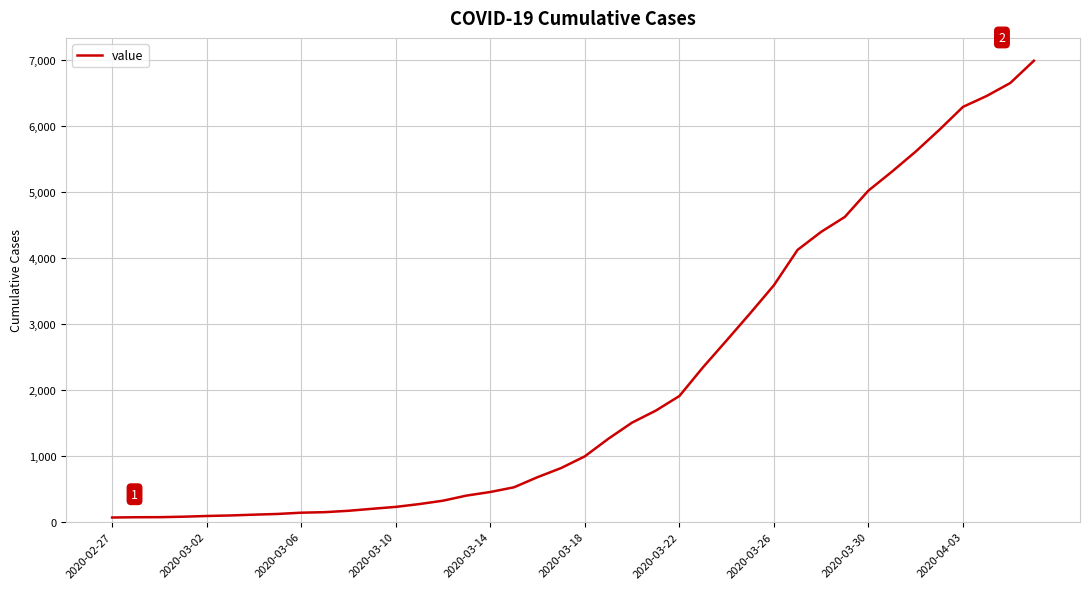

What is the difference between the maximum and minimum values?

6930